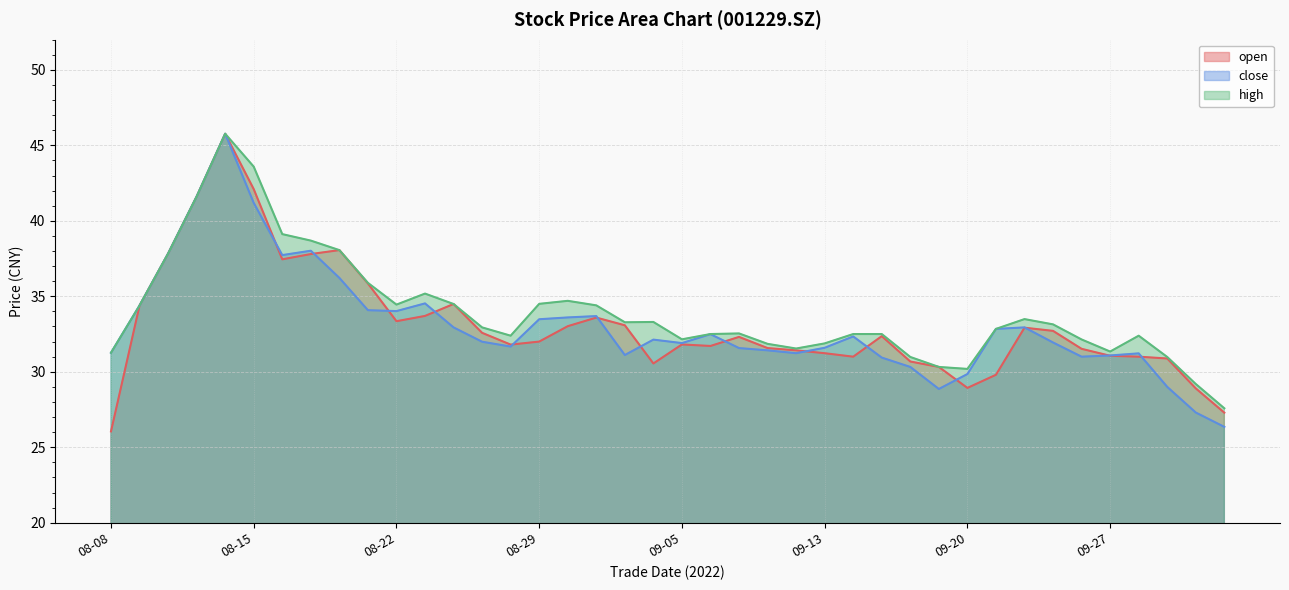

How many series are shown in this chart?

3